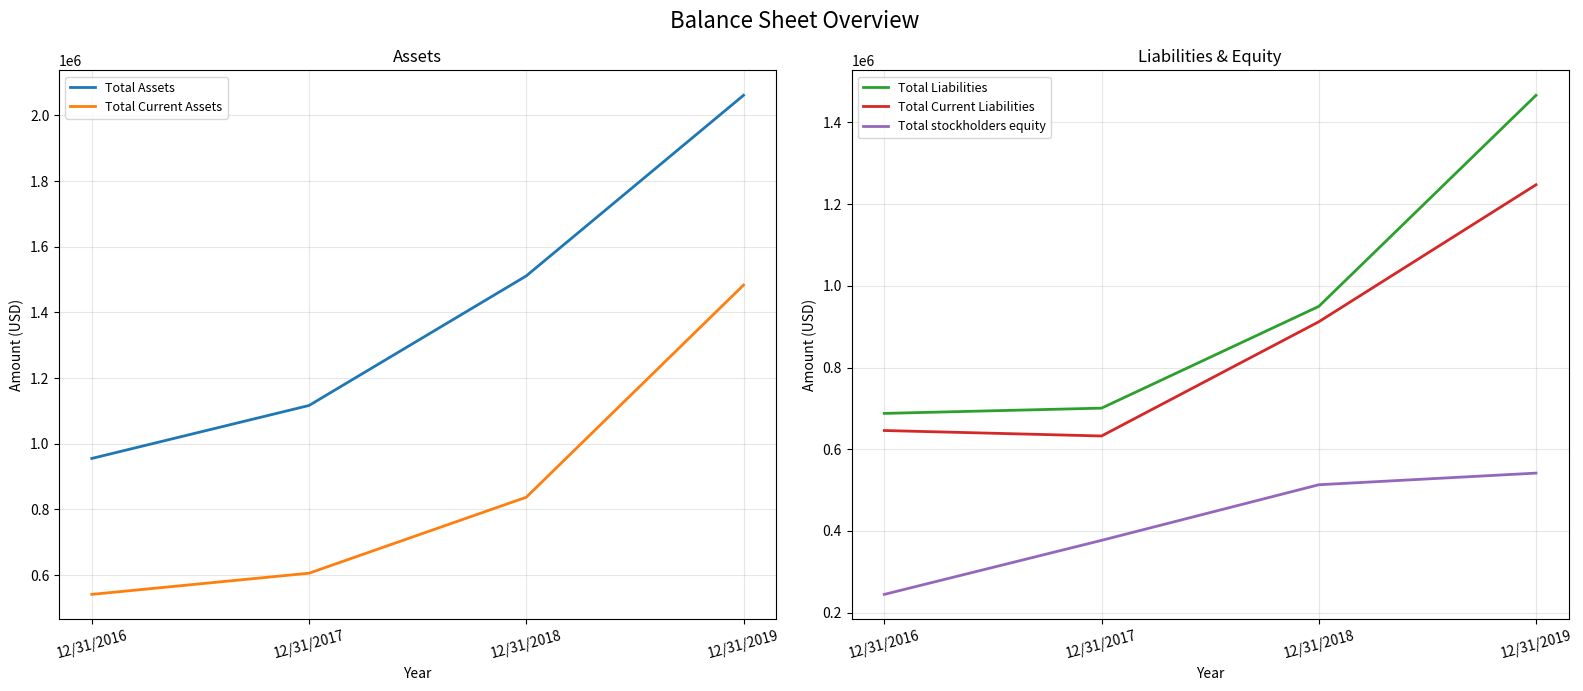

What is the average value of the Total Liabilities series?

951079